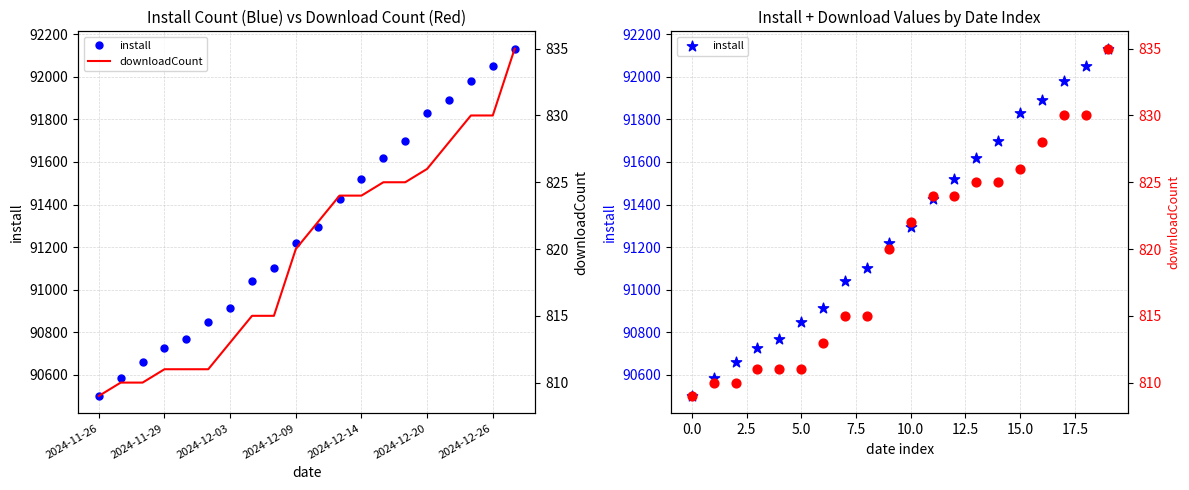

Is the value of install at 14 greater than the value of downloadCount at 14?

Yes